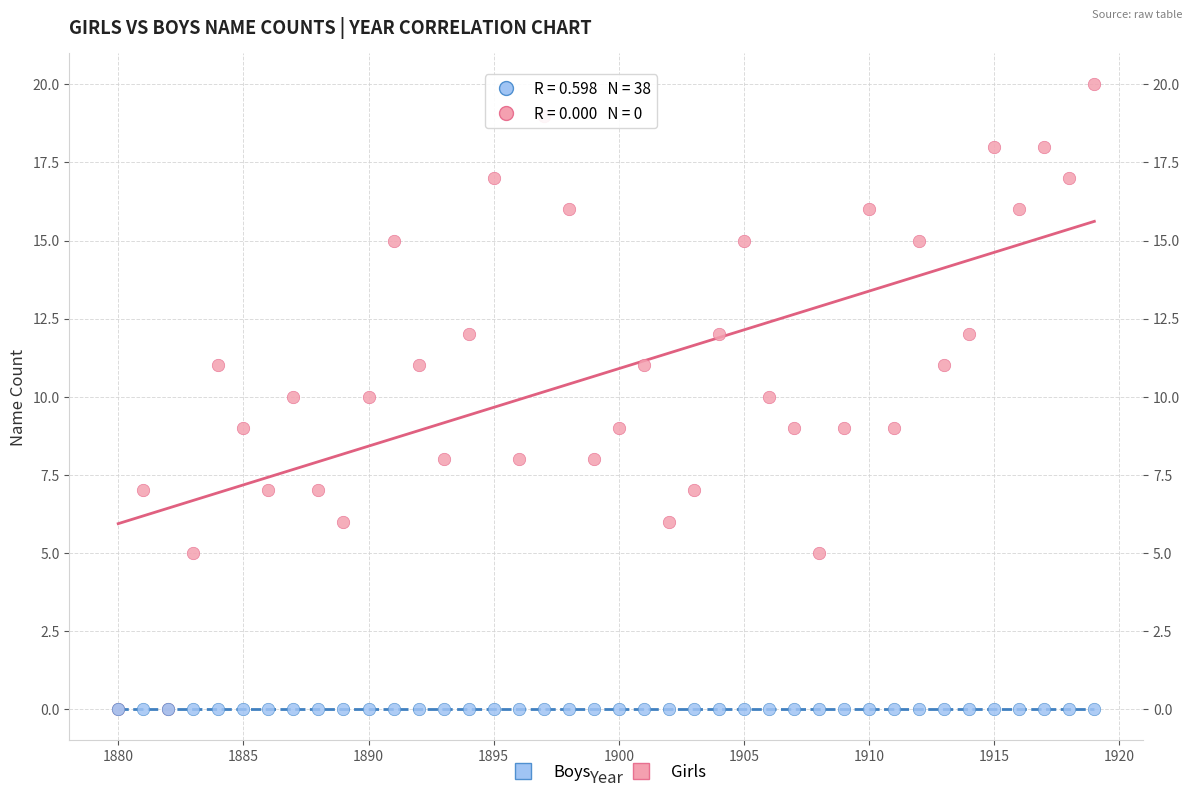

Which series contains the highest Y value?

Girls